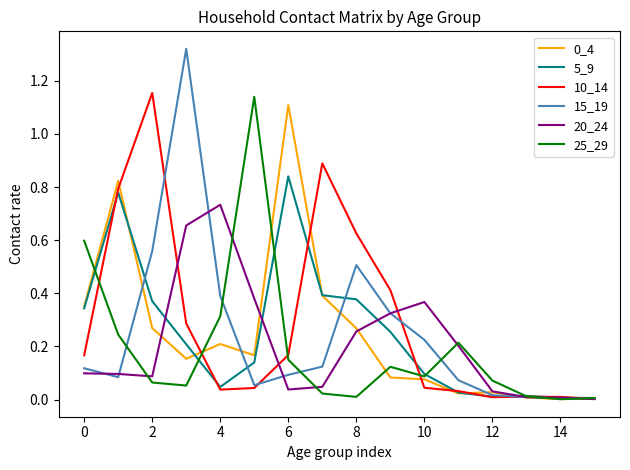

How many lines are shown in the chart?

6